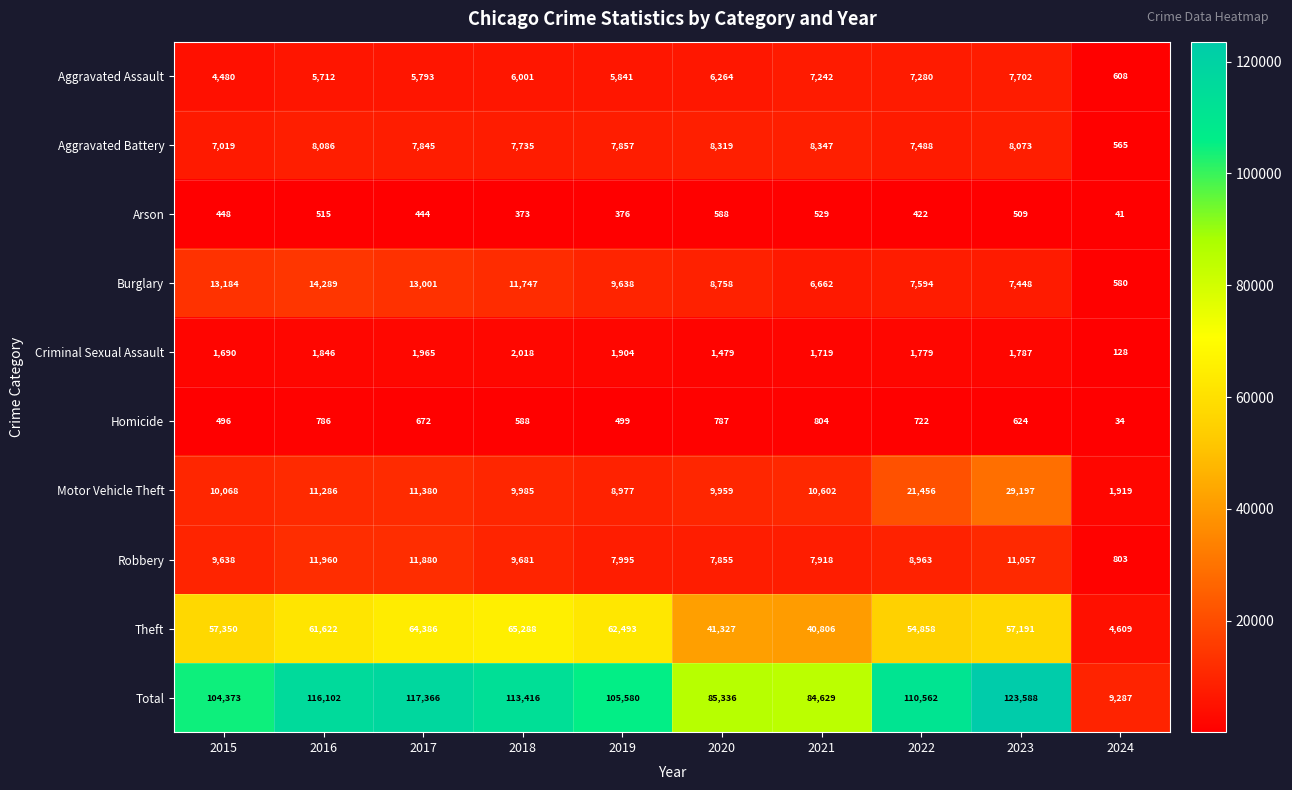

The value of Theft at 2022 is 54858. True or false?

True